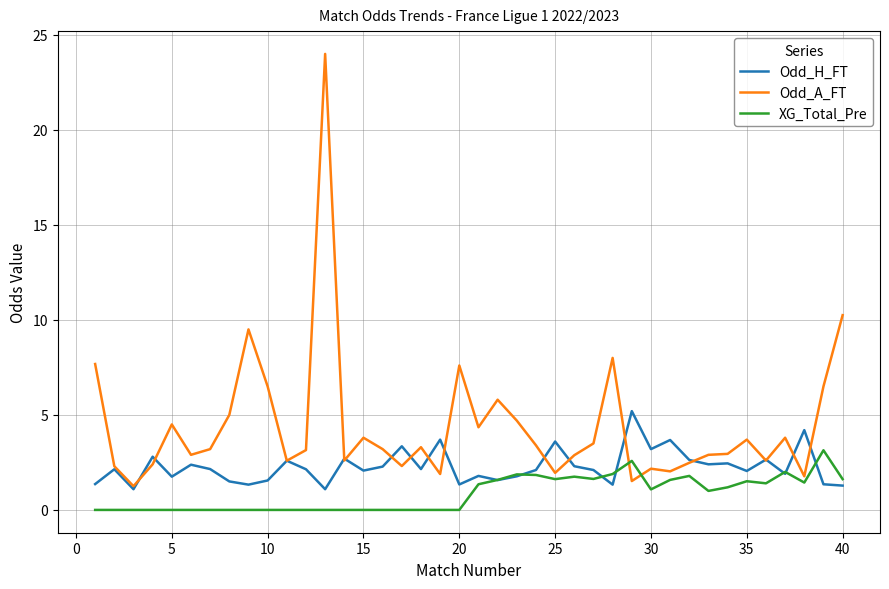

List the series in order of their overall mean, lowest first.

XG_Total_Pre, Odd_H_FT, Odd_A_FT